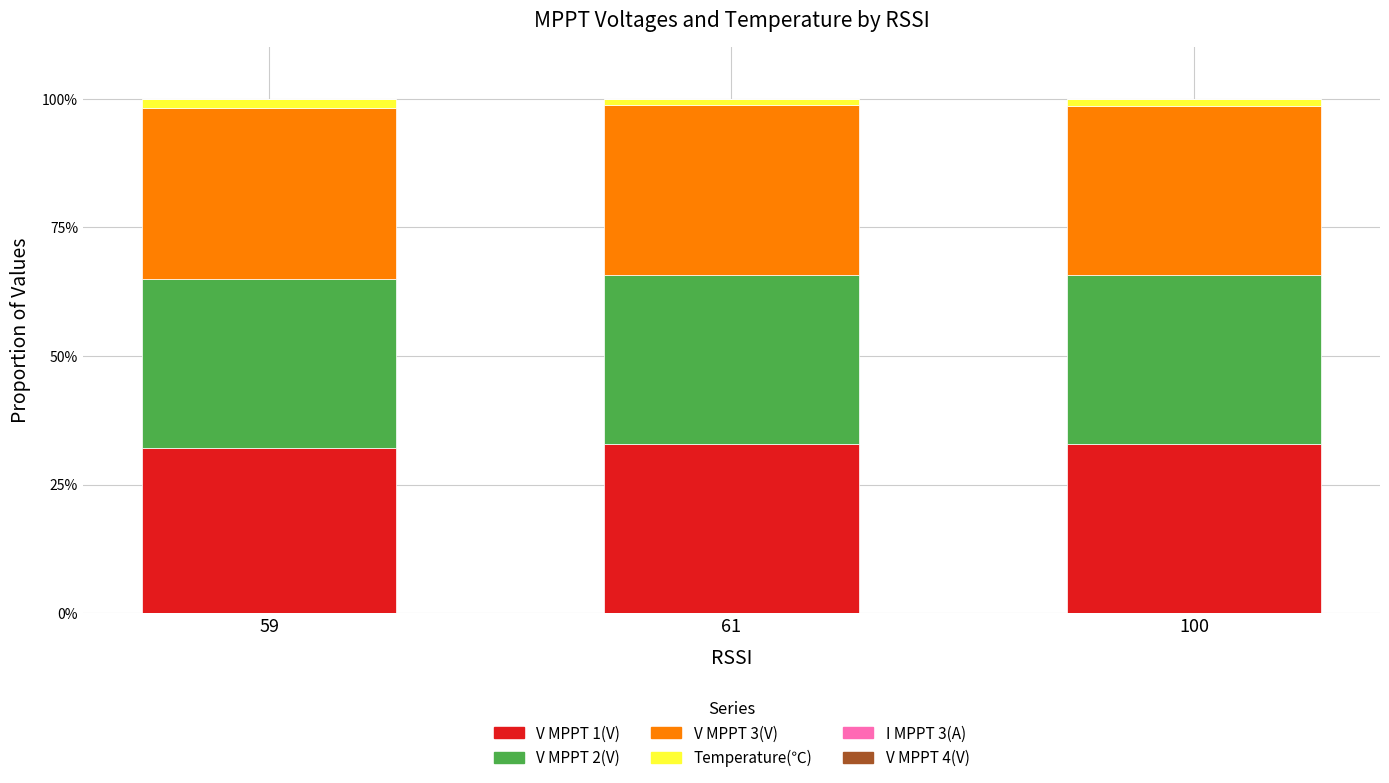

What is the total value across all series at 100?

100.0